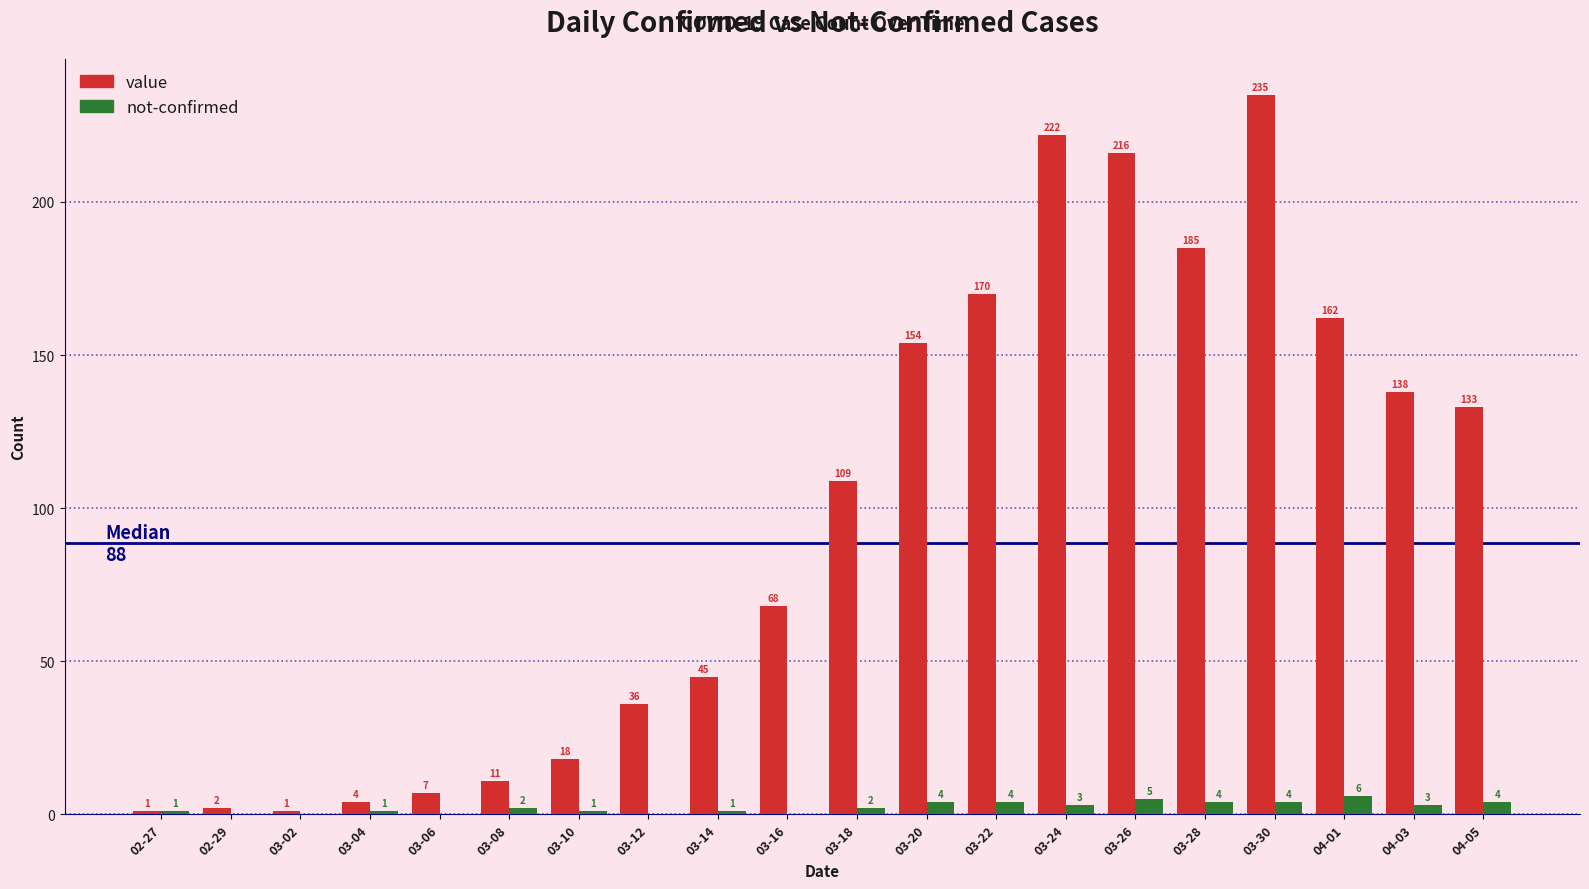

Is it true that value equals 244 at 03-20?

False